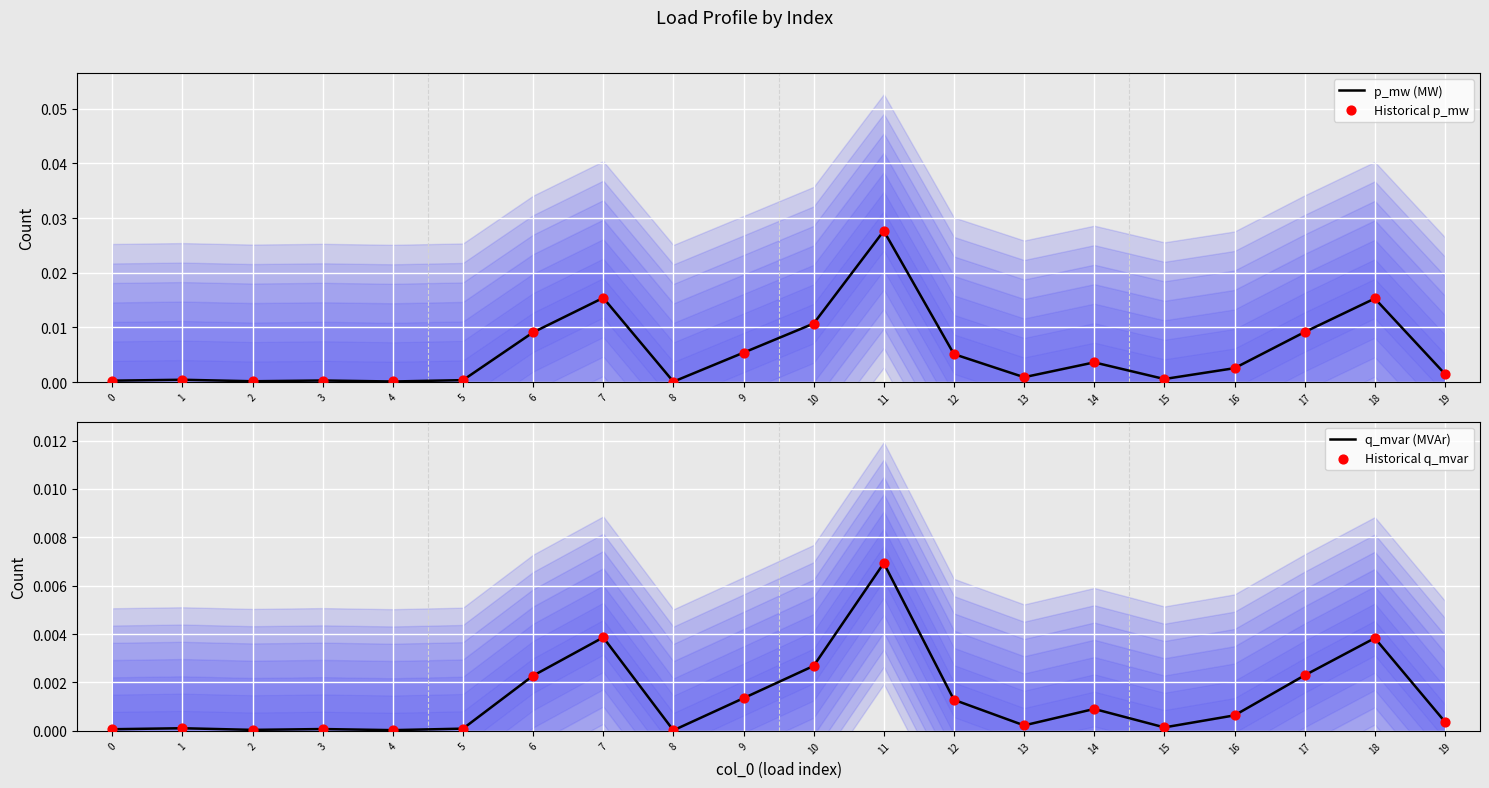

What are all the series names shown in the legend?

p_mw (MW), Historical p_mw, q_mvar (MVAr), Historical q_mvar